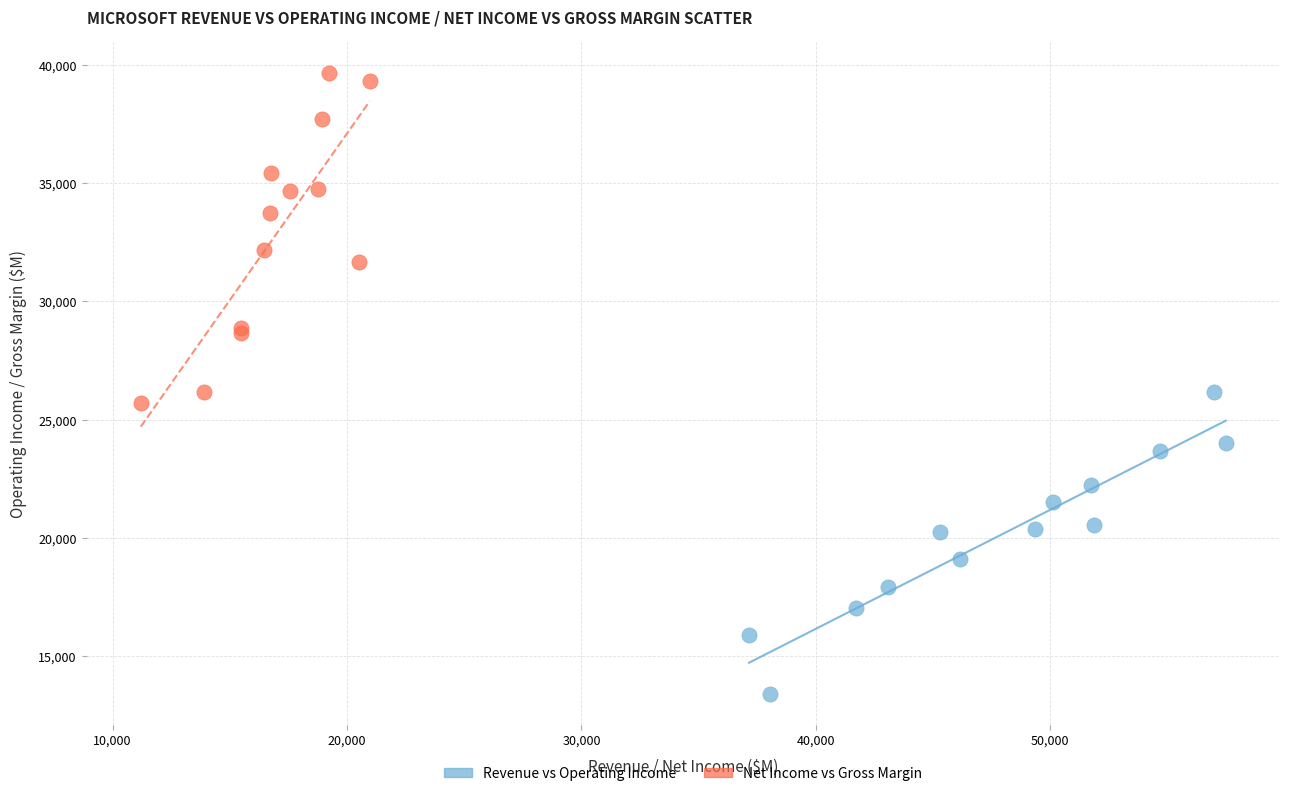

Which series has the widest spread of Y values?

Net Income vs Gross Margin